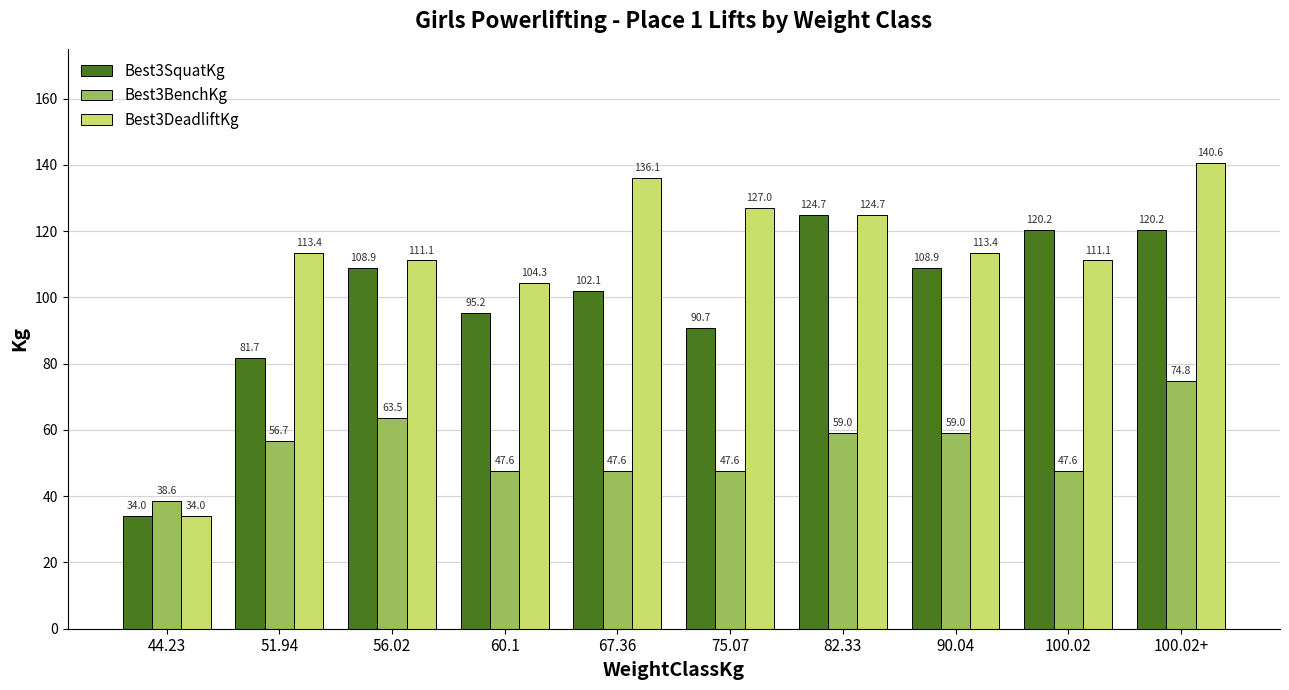

The Best3BenchKg series shows 75.8 at 100.02. True or false?

False